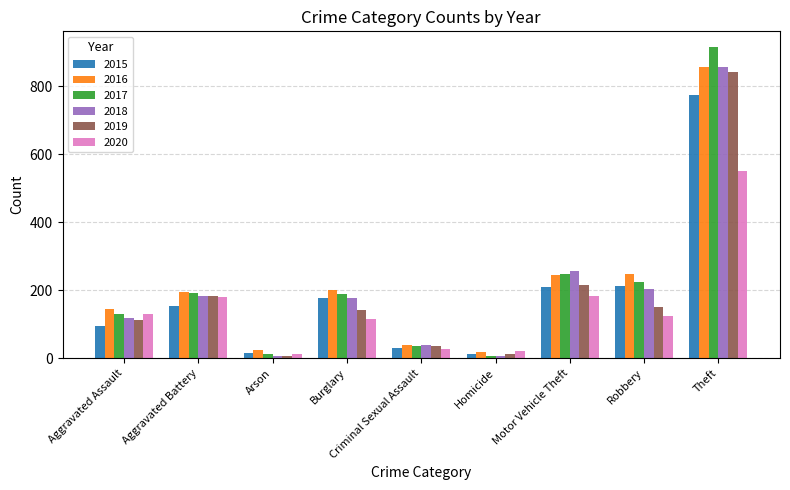

How many data points in 2018 are less than 176?

4